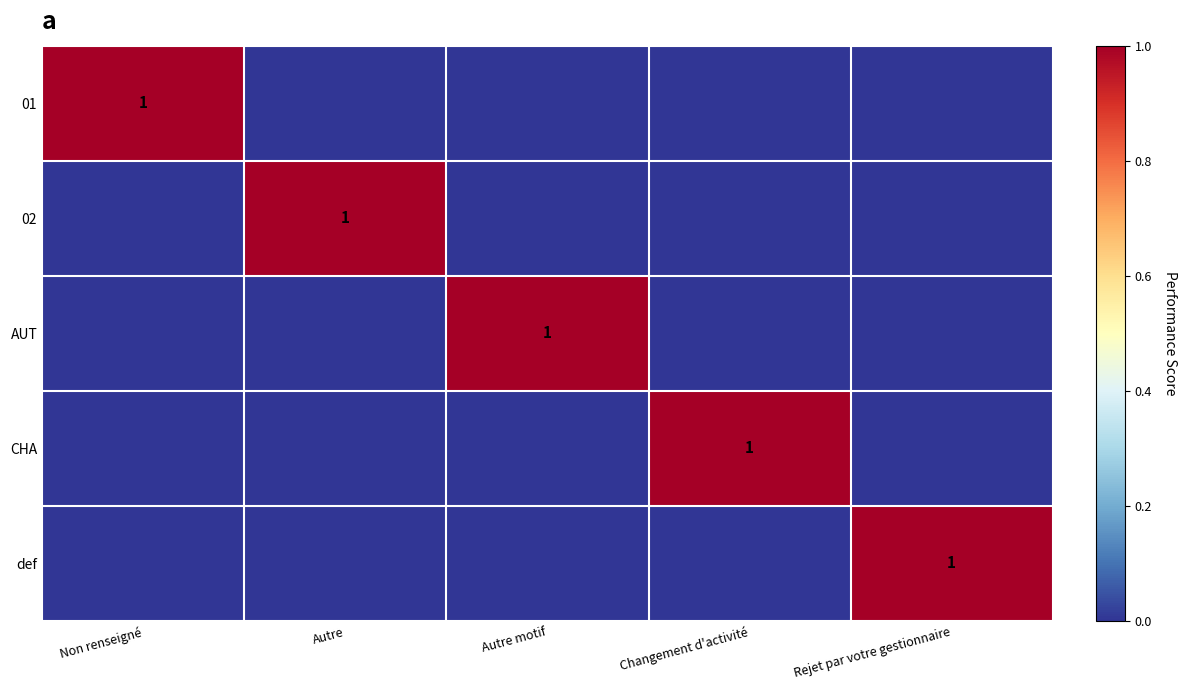

Is it true that CHA equals 0 at Changement d'activité?

False